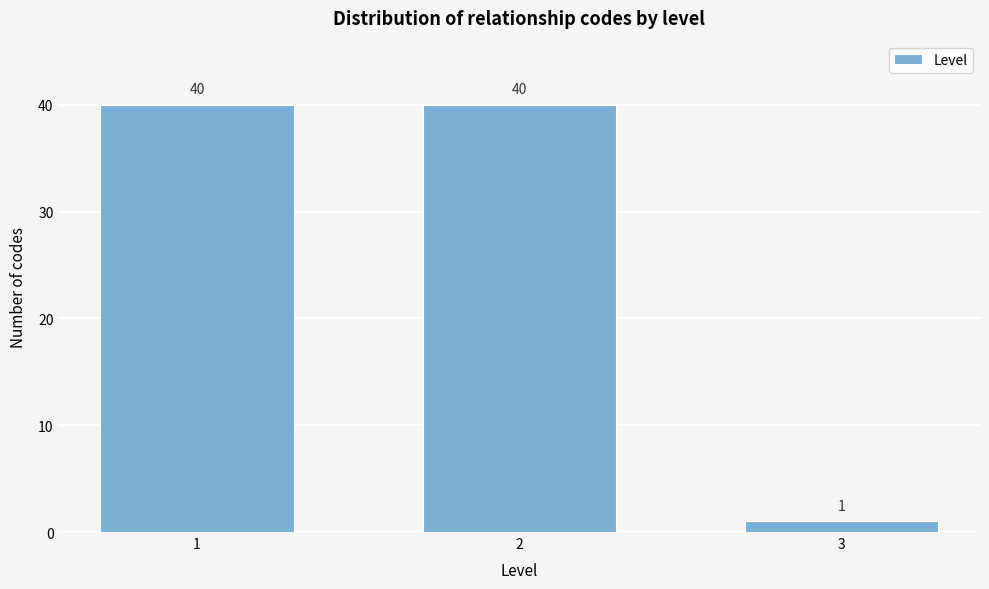

Reading left to right, list all the values displayed in this chart.

1=40	2=40	3=1